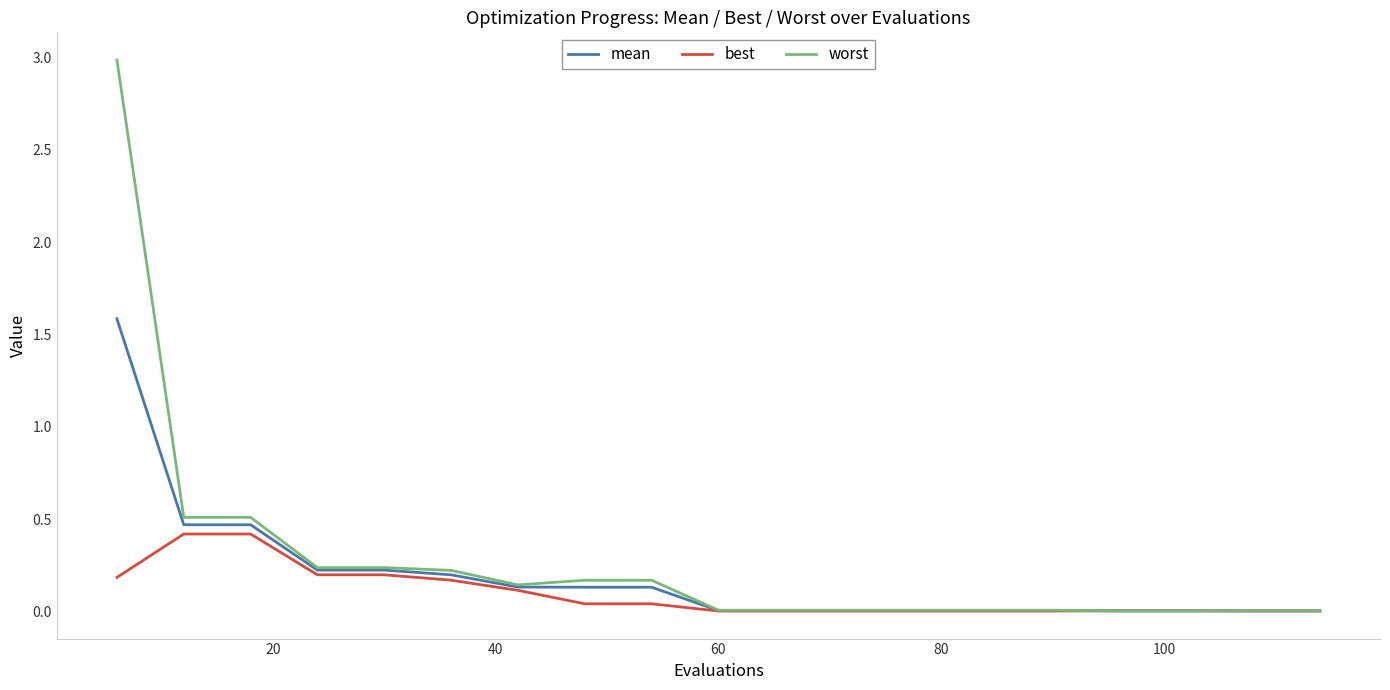

Which series has the largest range (max minus min)?

worst